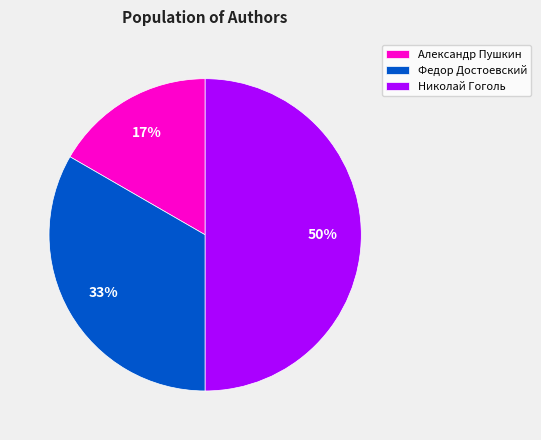

How many slices are in this pie chart?

3